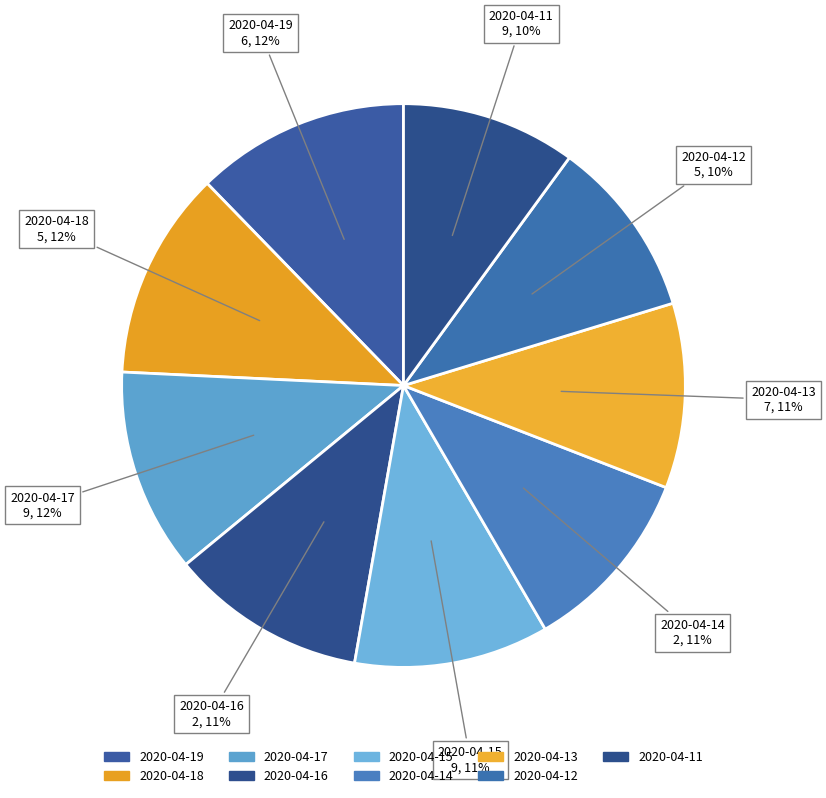

True or false: 2020-04-14 accounts for 11% of the total.

True